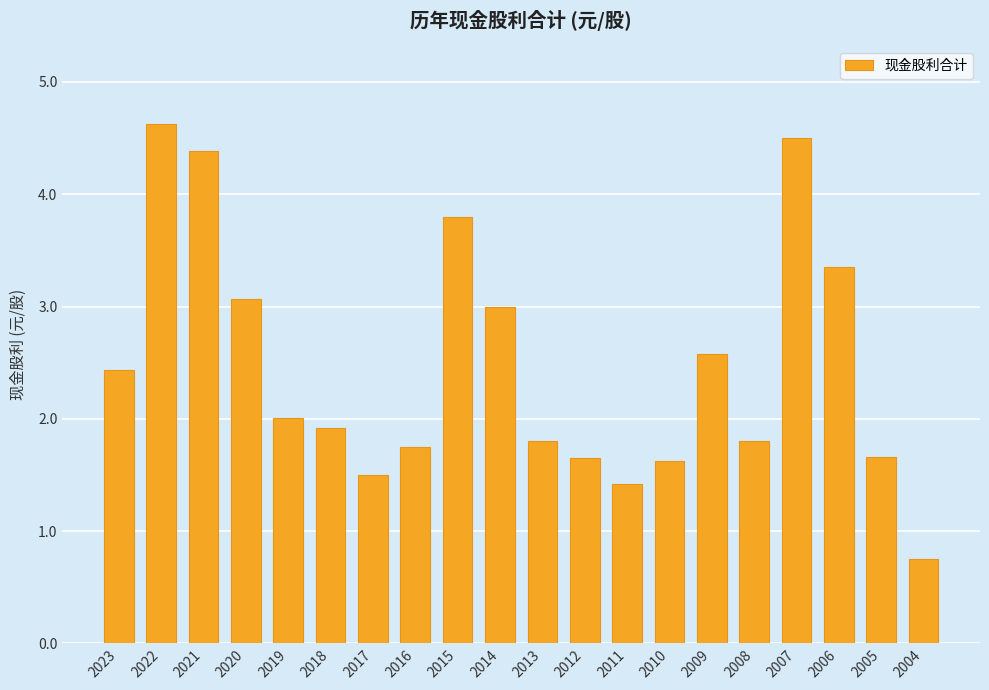

The chart shows a value of 1.8 at 2013. True or false?

True